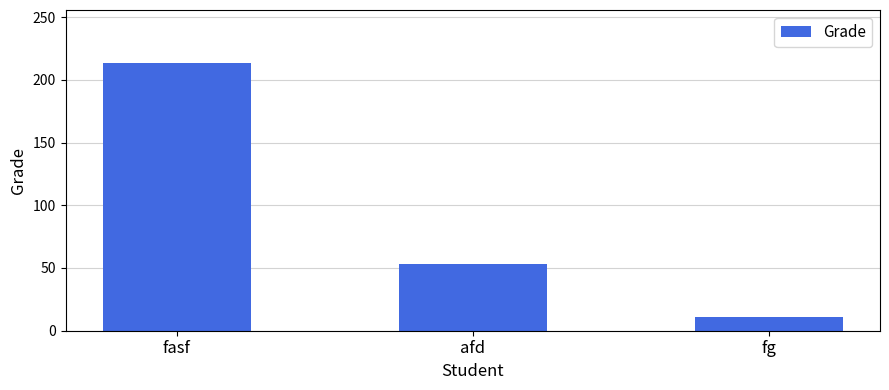

What is the smallest value displayed?

11